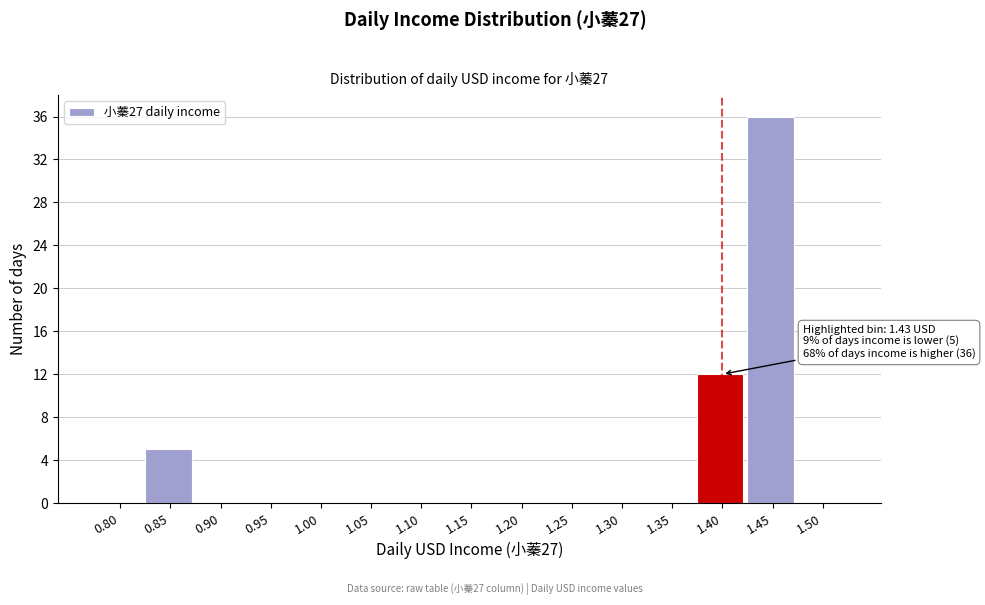

Reading left to right, transcribe all the data shown in this chart.

0.80=0	0.85=5	0.90=0	0.95=0	1.00=0	1.05=0	1.10=0	1.15=0	1.20=0	1.25=0	1.30=0	1.35=0	1.40=12	1.45=36	1.50=0